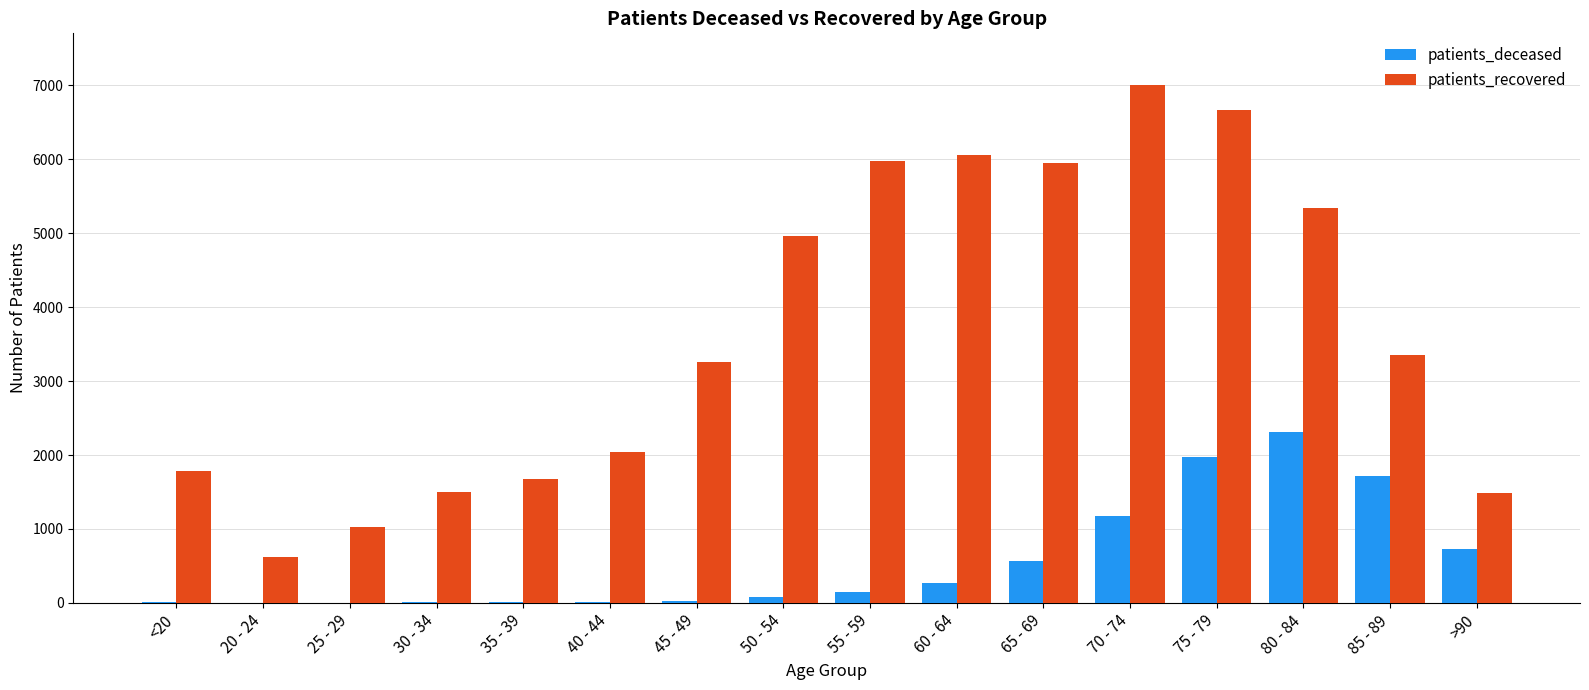

At which label does patients_deceased reach its peak?

80 - 84